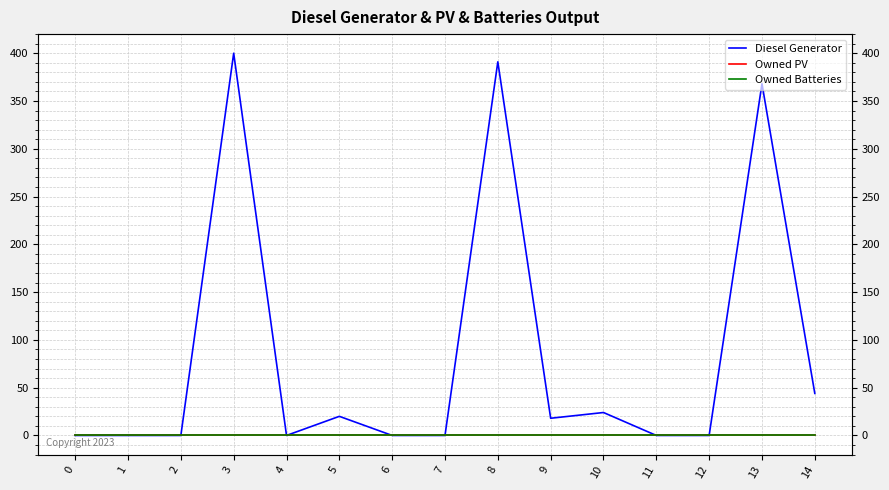

True or false: Owned Batteries and Owned PV intersect in this chart.

False